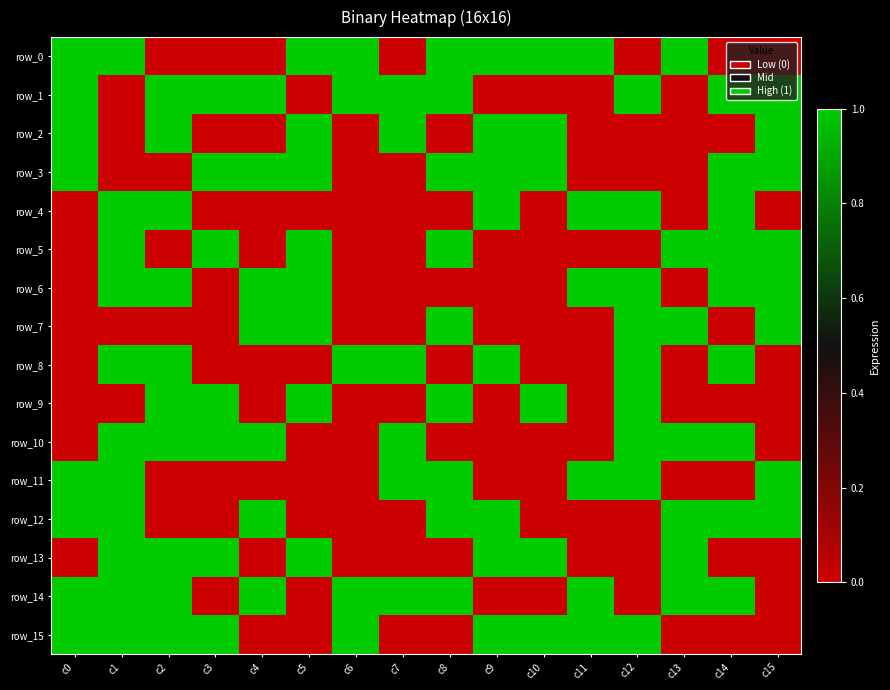

Reading left to right, what are all the values shown in this chart?

row_0: 1	1	0	0	0	1	1	0	1	1	1	1	0	1	0	0
row_1: 1	0	1	1	1	0	1	1	1	0	0	0	1	0	1	1
row_2: 1	0	1	0	0	1	0	1	0	1	1	0	0	0	0	1
row_3: 1	0	0	1	1	1	0	0	1	1	1	0	0	0	1	1
row_4: 0	1	1	0	0	0	0	0	0	1	0	1	1	0	1	0
row_5: 0	1	0	1	0	1	0	0	1	0	0	0	0	1	1	1
row_6: 0	1	1	0	1	1	0	0	0	0	0	1	1	0	1	1
row_7: 0	0	0	0	1	1	0	0	1	0	0	0	1	1	0	1
row_8: 0	1	1	0	0	0	1	1	0	1	0	0	1	0	1	0
row_9: 0	0	1	1	0	1	0	0	1	0	1	0	1	0	0	0
row_10: 0	1	1	1	1	0	0	1	0	0	0	0	1	1	1	0
row_11: 1	1	0	0	0	0	0	1	1	0	0	1	1	0	0	1
row_12: 1	1	0	0	1	0	0	0	1	1	0	0	0	1	1	1
row_13: 0	1	1	1	0	1	0	0	0	1	1	0	0	1	0	0
row_14: 1	1	1	0	1	0	1	1	1	0	0	1	0	1	1	0
row_15: 1	1	1	1	0	0	1	0	0	1	1	1	1	0	0	0